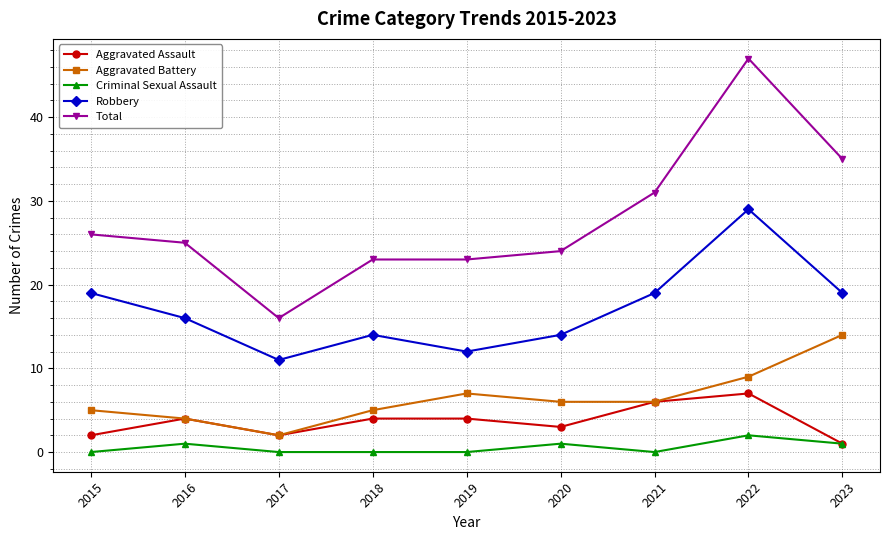

Which category has the highest value in the Total series?

2022